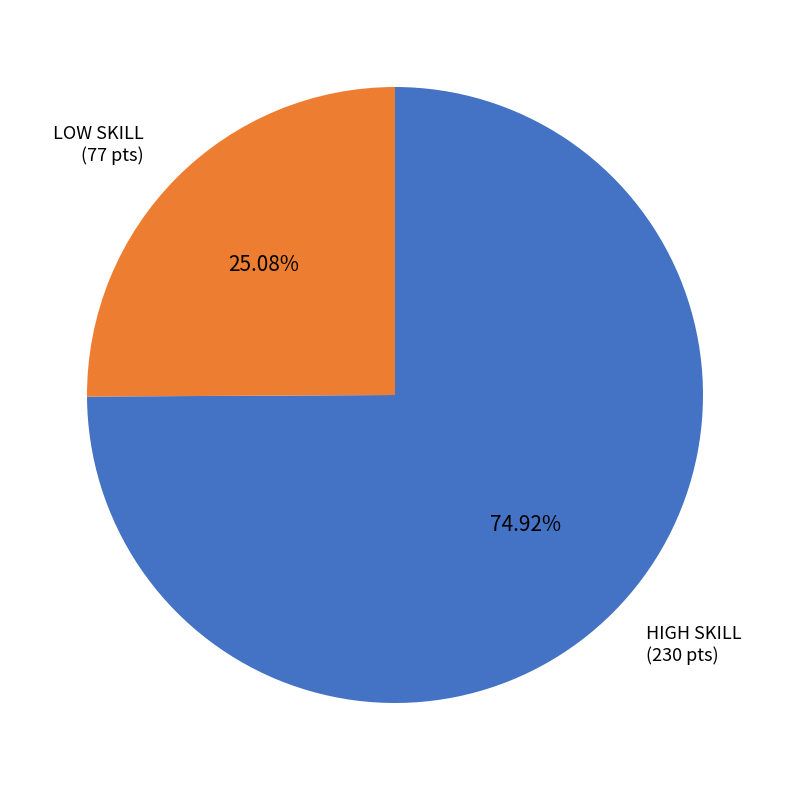

Which slice is the smallest?

LOW SKILL (77 pts)